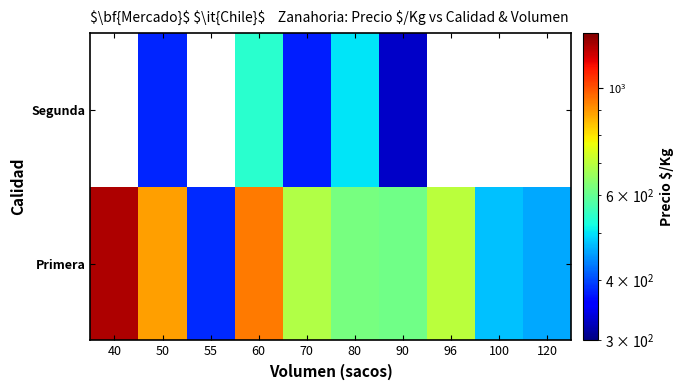

At 50, list the series in order from smallest to largest.

Segunda, Primera